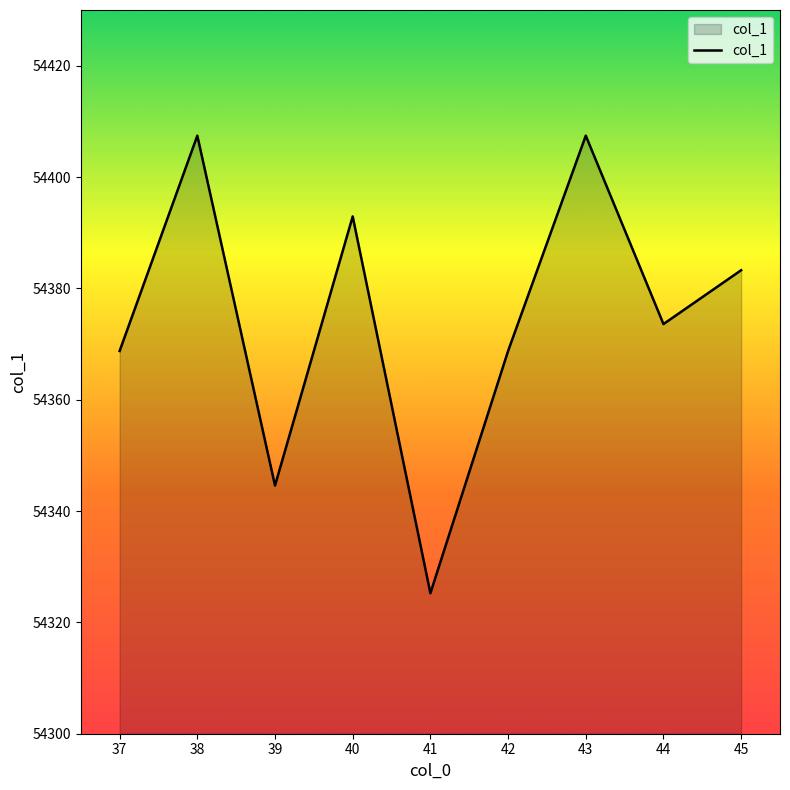

What is the smallest value displayed?

54325.2